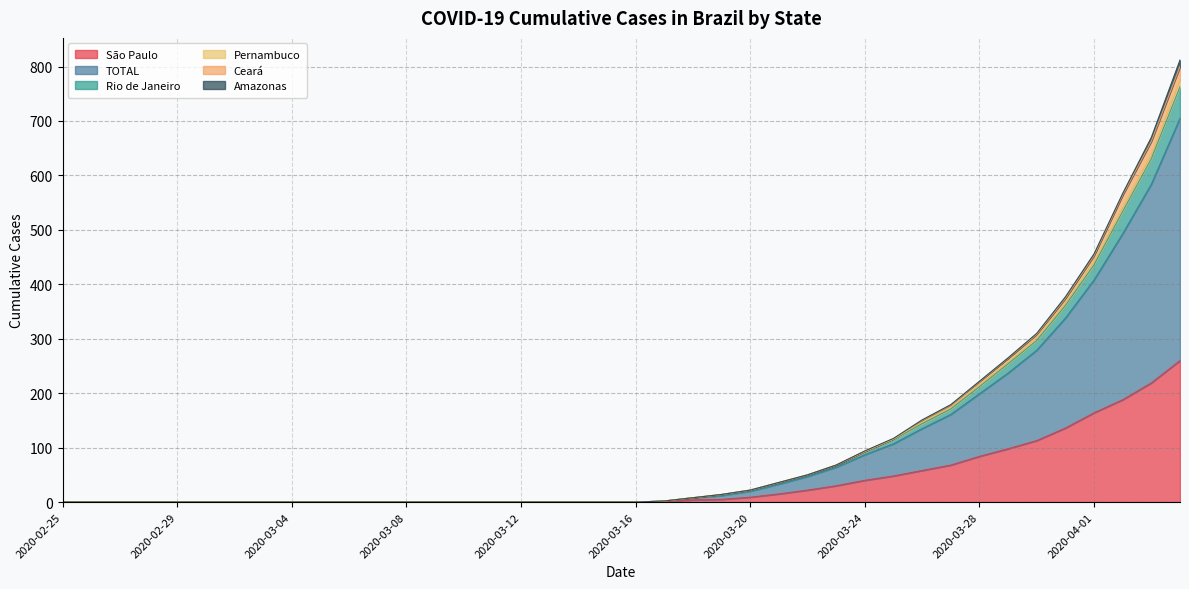

True or false: São Paulo and TOTAL cross at least once.

False